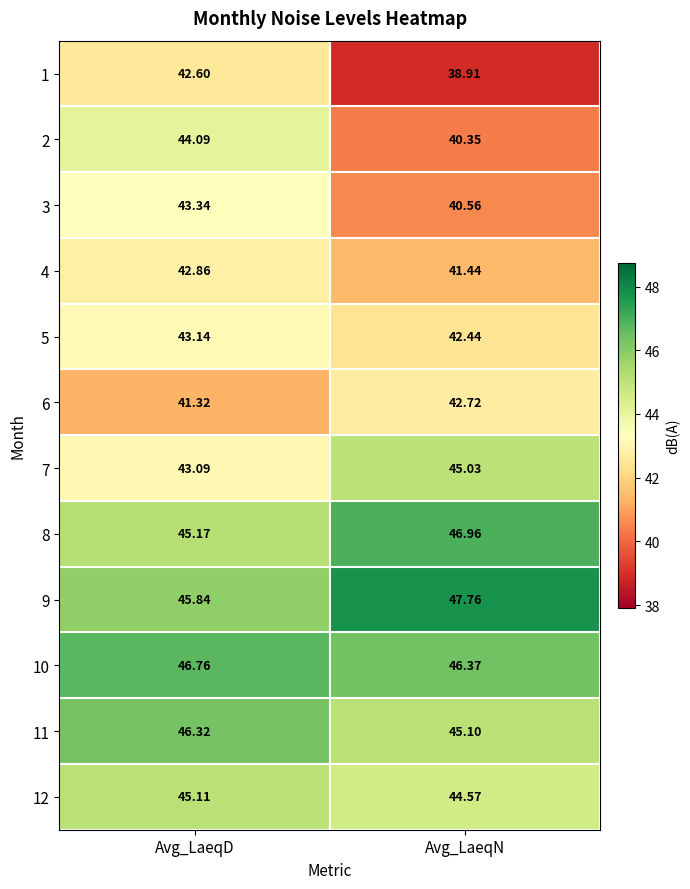

Rank the series at Avg_LaeqN from highest to lowest value.

9, 8, 10, 11, 7, 12, 6, 5, 4, 3, 2, 1